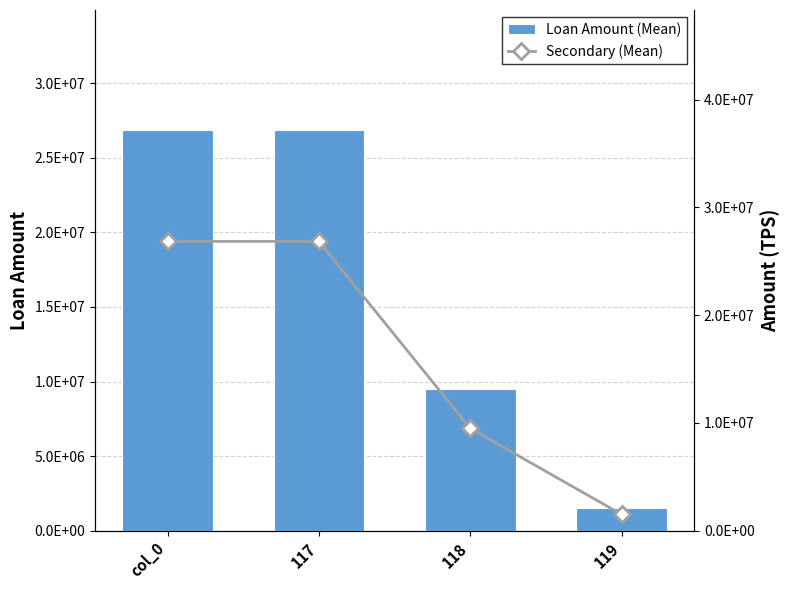

Which series has the largest total across all categories?

Loan Amount (Mean)